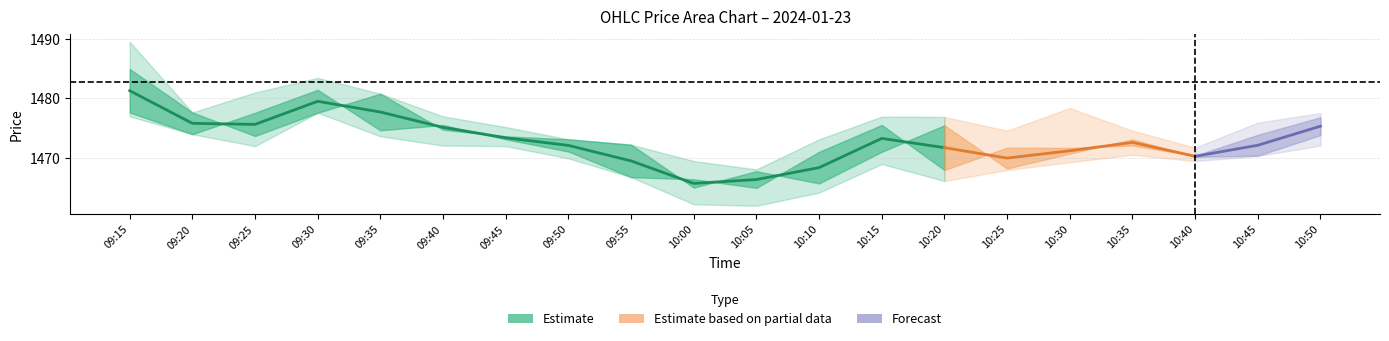

What is the value of the High point at the 14th from the left?

1476.9